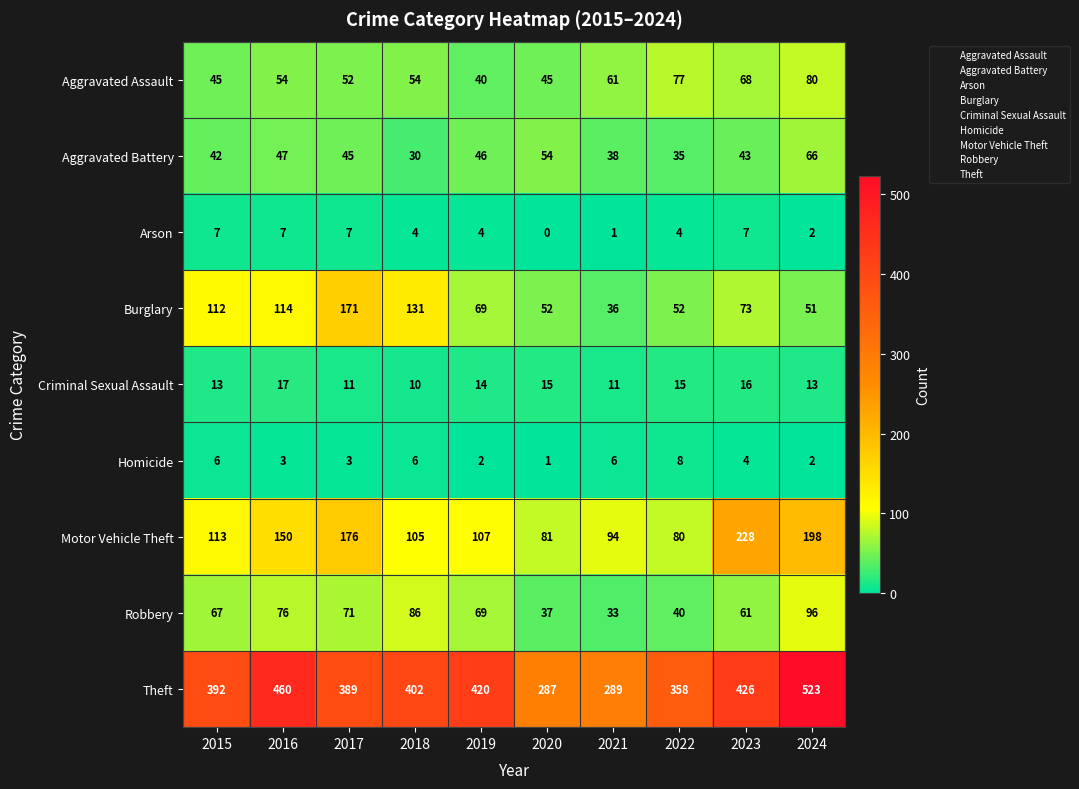

Count the number of data series in this chart.

9